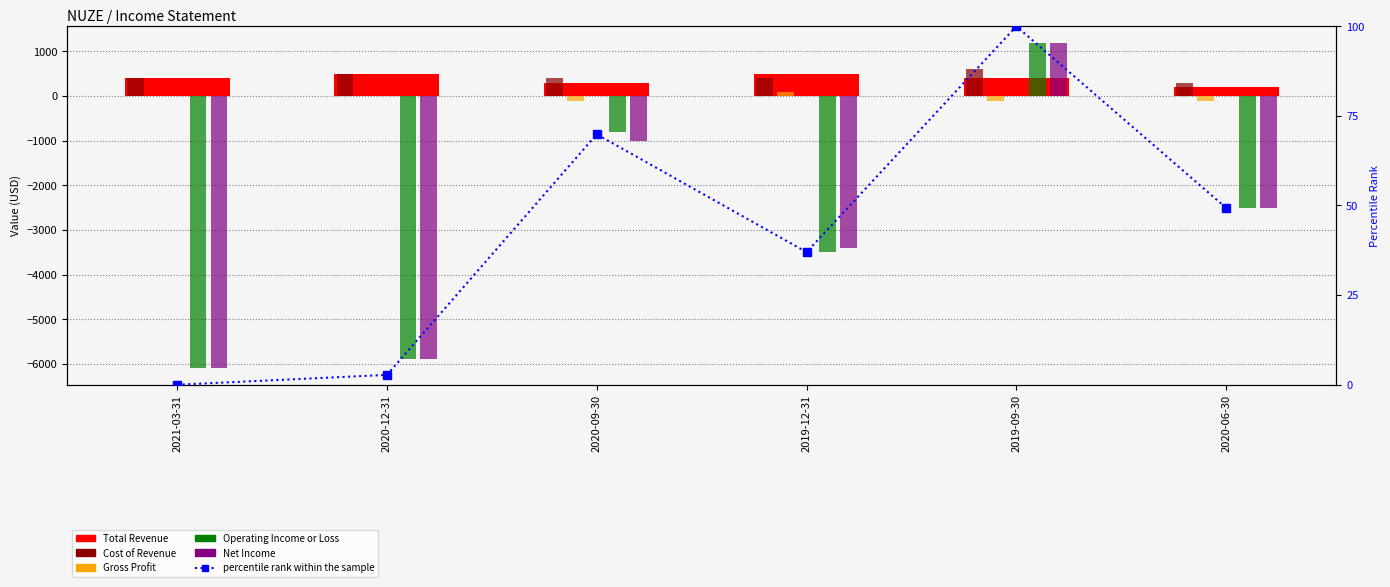

Reading left to right, list all the values displayed in this chart.

Total Revenue: 2021-03-31=400.0	2020-12-31=500.0	2020-09-30=300.0	2019-12-31=500.0	2019-09-30=400.0	2020-06-30=200.0
Cost of Revenue: 2021-03-31=400.0	2020-12-31=500.0	2020-09-30=400.0	2019-12-31=400.0	2019-09-30=600.0	2020-06-30=300.0
Gross Profit: 2021-03-31=0.0	2020-12-31=0.0	2020-09-30=-100.0	2019-12-31=100.0	2019-09-30=-100.0	2020-06-30=-100.0
Operating Income or Loss: 2021-03-31=-6100.0	2020-12-31=-5900.0	2020-09-30=-800.0	2019-12-31=-3500.0	2019-09-30=1200.0	2020-06-30=-2500.0
Net Income: 2021-03-31=-6100.0	2020-12-31=-5900.0	2020-09-30=-1000.0	2019-12-31=-3400.0	2019-09-30=1200.0	2020-06-30=-2500.0
percentile rank within the sample: 2021-03-31=0.0	2020-12-31=2.7	2020-09-30=69.9	2019-12-31=37.0	2019-09-30=100.0	2020-06-30=49.3